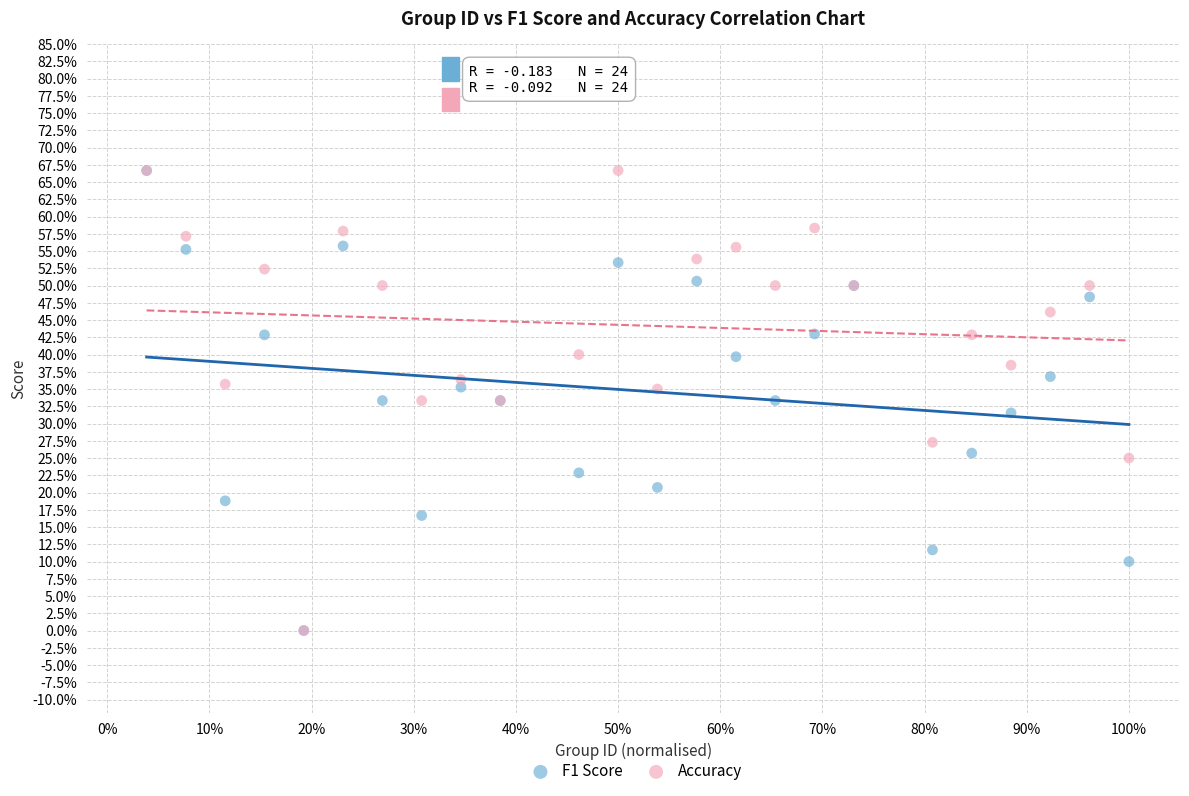

What are all the series names shown in the legend?

F1 Score, Accuracy